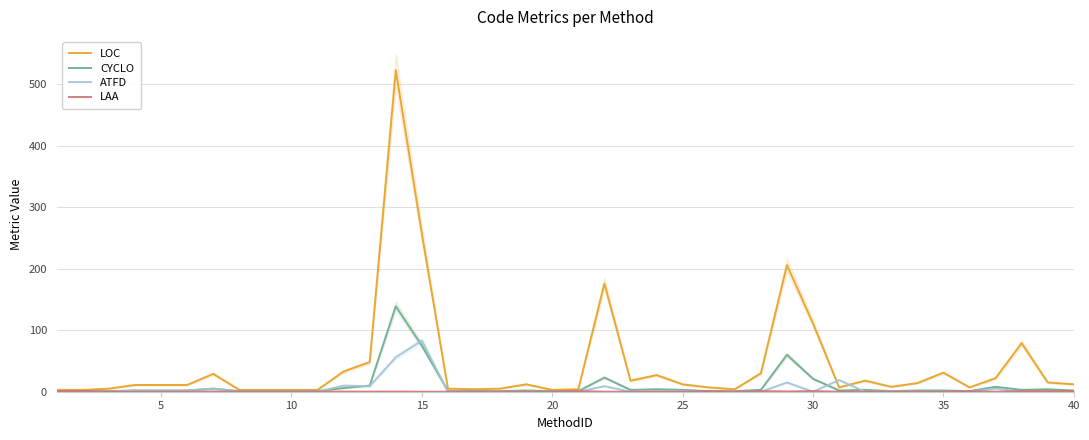

What is the maximum value for LOC?

523.0